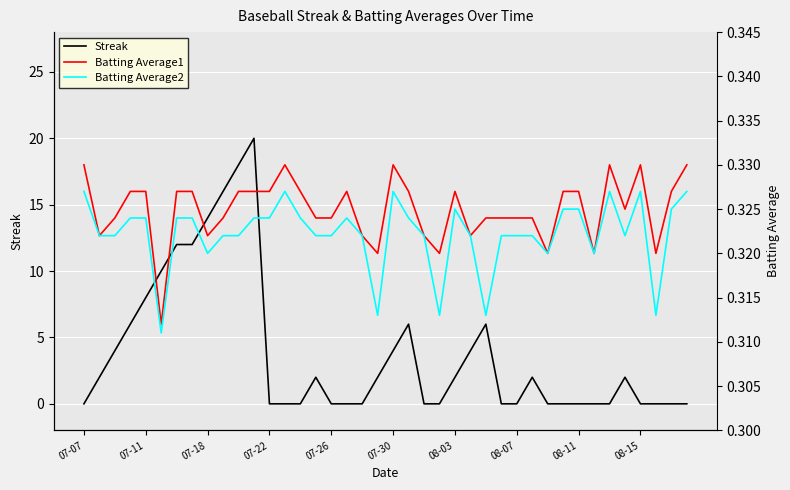

The Streak series shows 2 at 07-11. True or false?

False